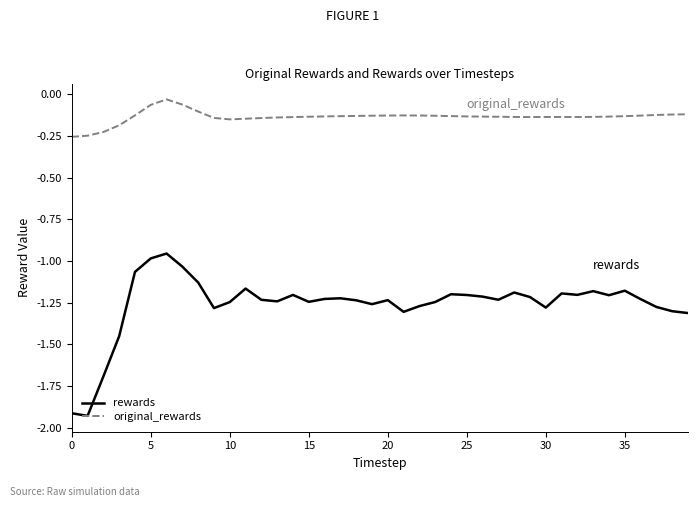

List the series in order of their peak value, highest first.

original_rewards, rewards